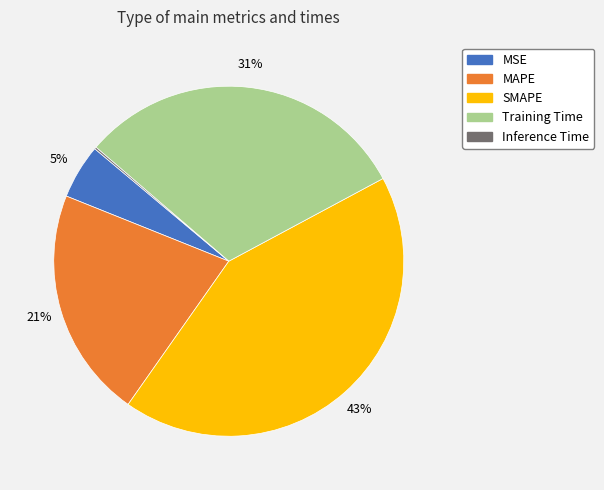

Which category has the biggest portion of the pie?

SMAPE